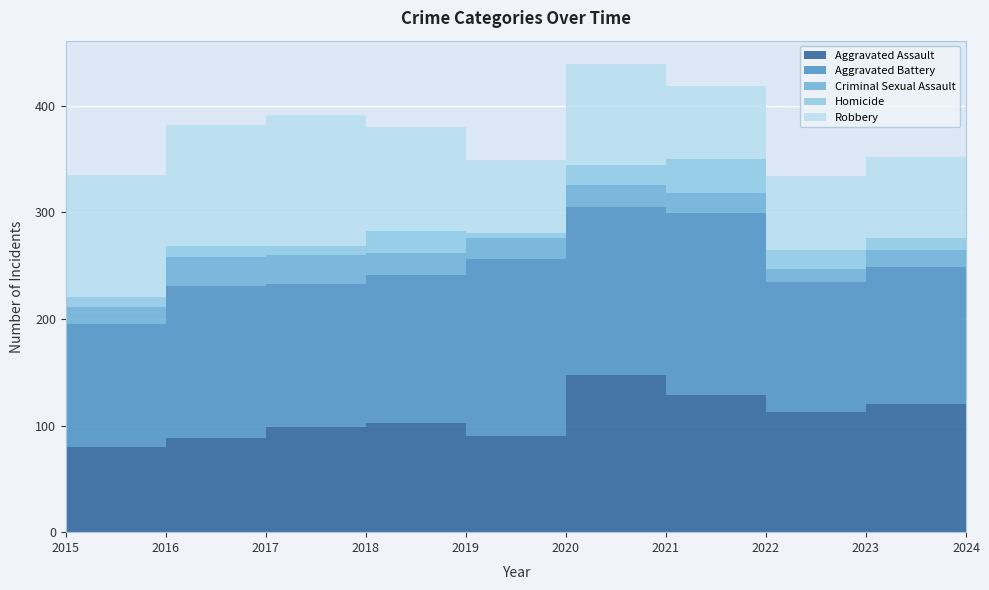

Reading right to left, list all the values displayed in this chart.

Aggravated Assault: 133	120	113	129	147	90	102	99	88	80
Aggravated Battery: 135	129	122	170	158	166	139	134	143	115
Criminal Sexual Assault: 15	16	12	19	21	20	21	27	27	16
Homicide: 16	11	18	32	18	5	20	8	10	10
Robbery: 89	76	69	68	95	68	98	123	114	114